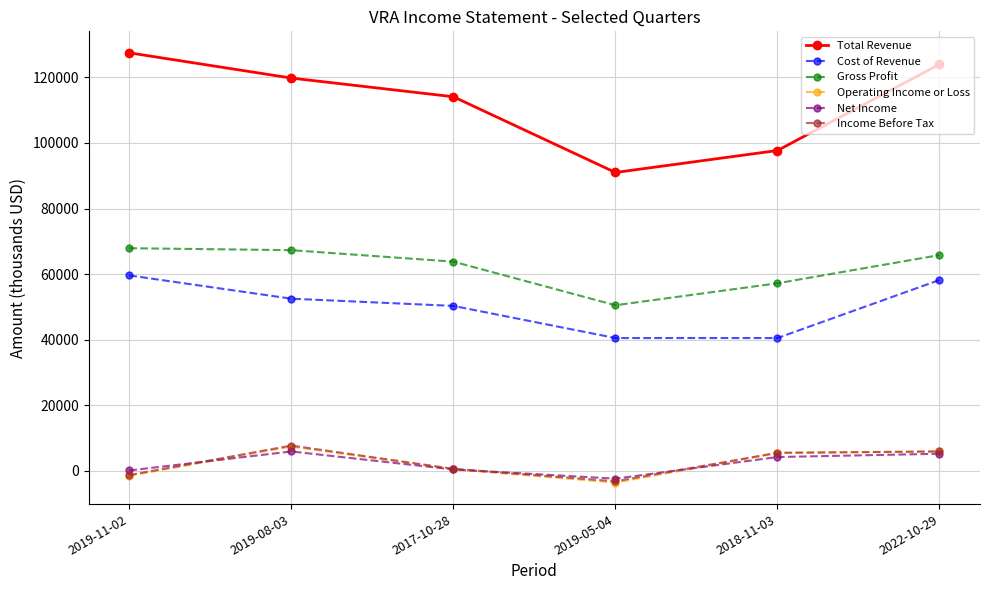

What is the average value of the Operating Income or Loss series?

2350